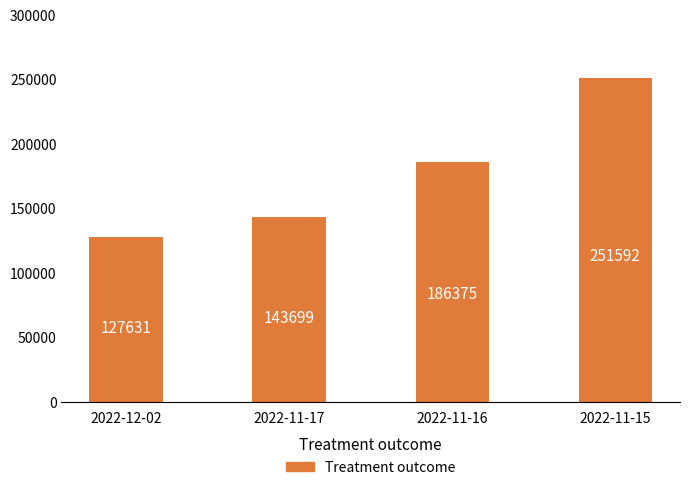

Does the chart contain stacked bars?

No